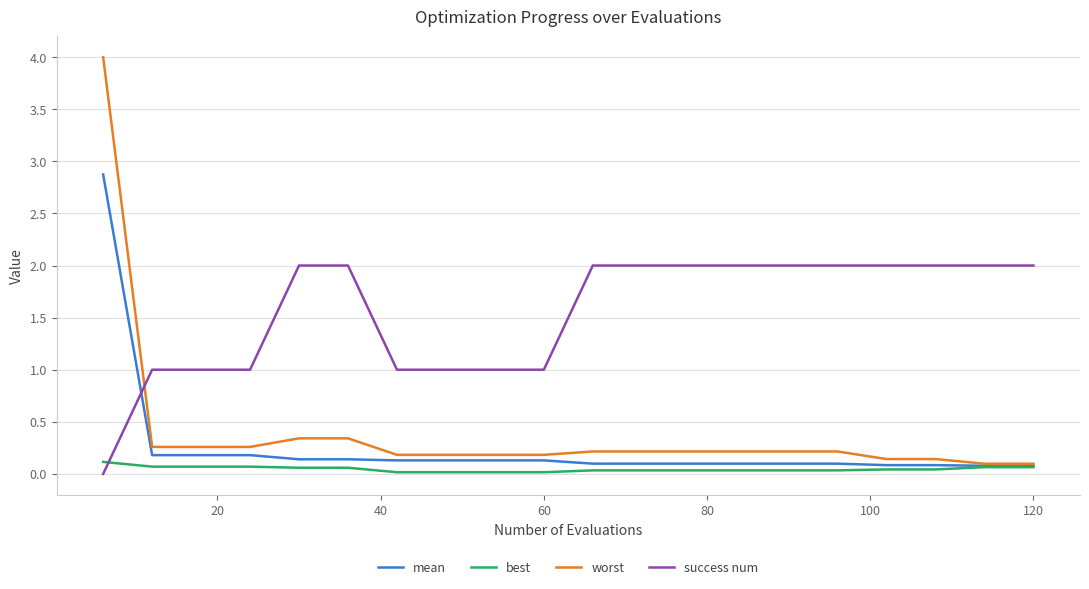

Which series has the largest total across all categories?

success num